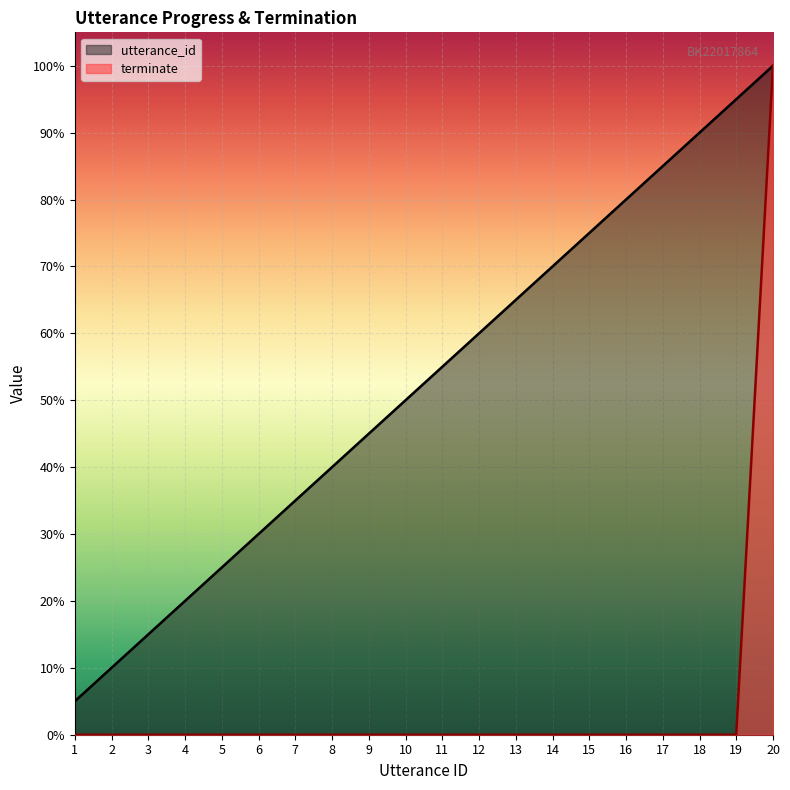

At how many categories does at least one series exceed 68?

7